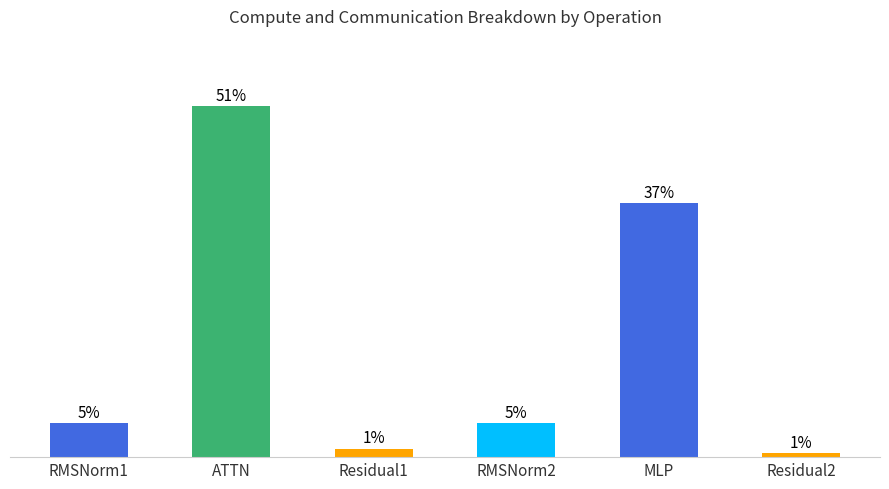

Which label corresponds to the smallest value in the chart?

Residual2